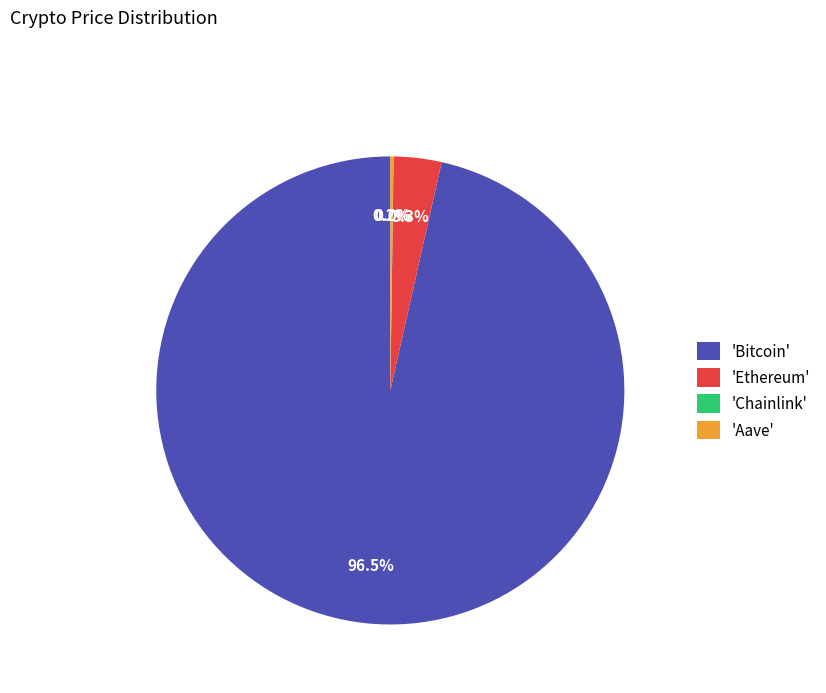

Does 'Ethereum' account for over 50% of the chart?

No